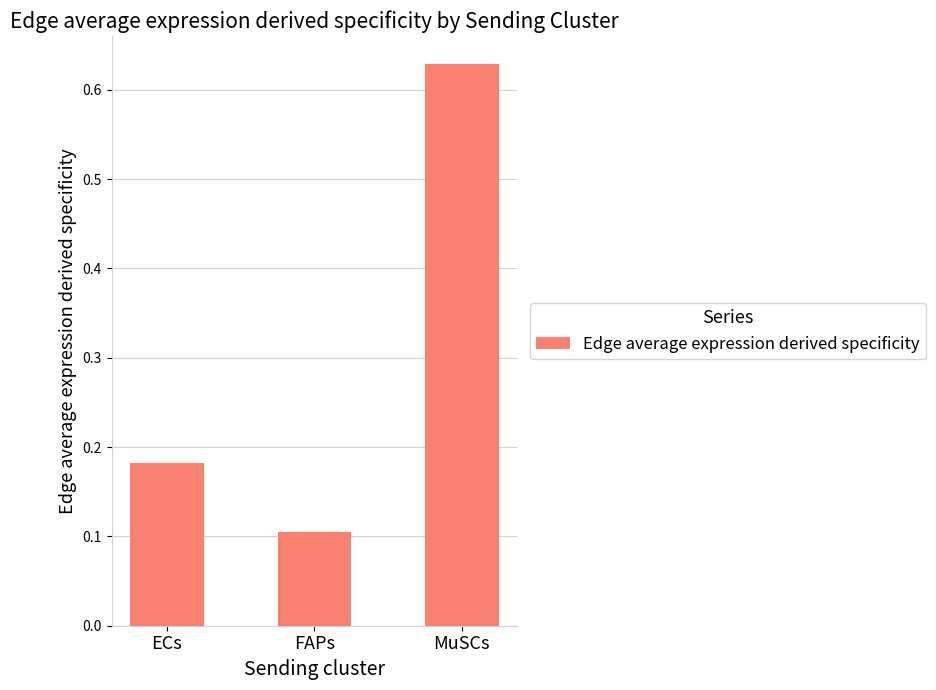

Between FAPs and ECs, which is larger?

ECs